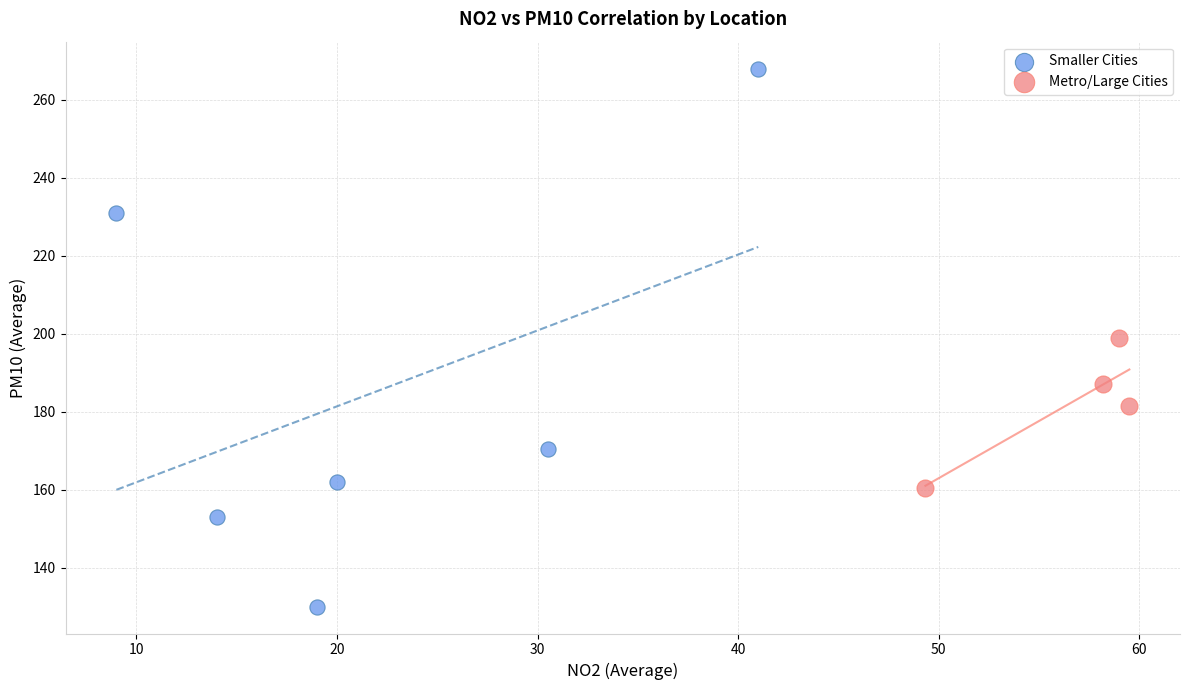

Which series reaches the minimum Y coordinate?

Smaller Cities